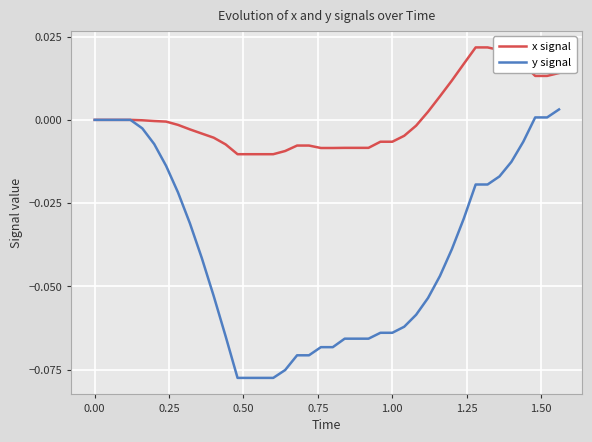

Rank the series by their average value, from highest to lowest.

x signal, y signal